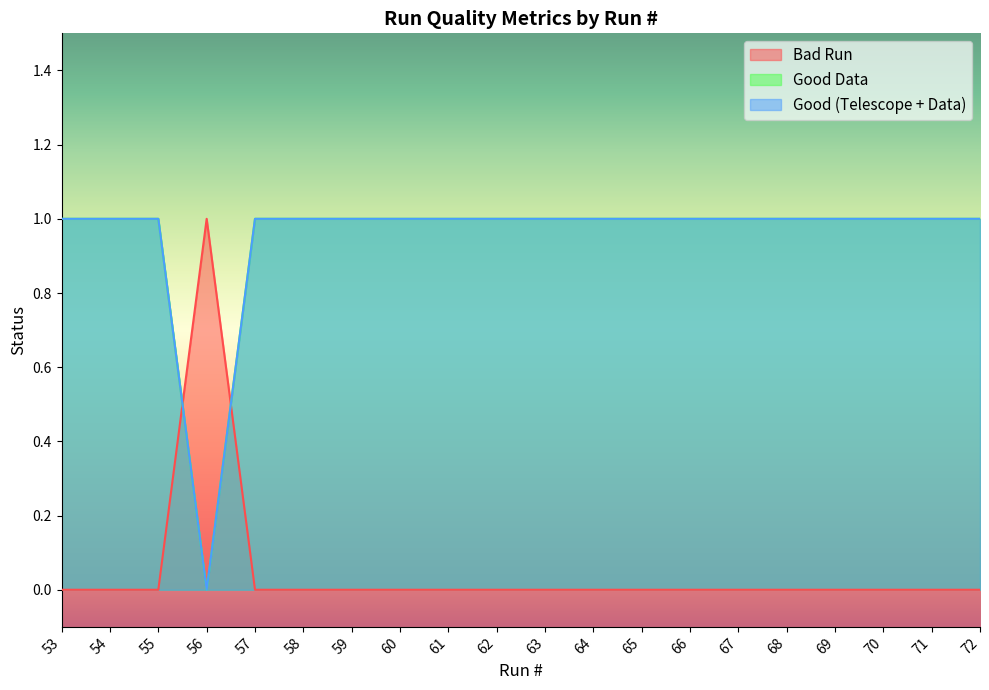

At which category does the chart reach its peak across all series?

56